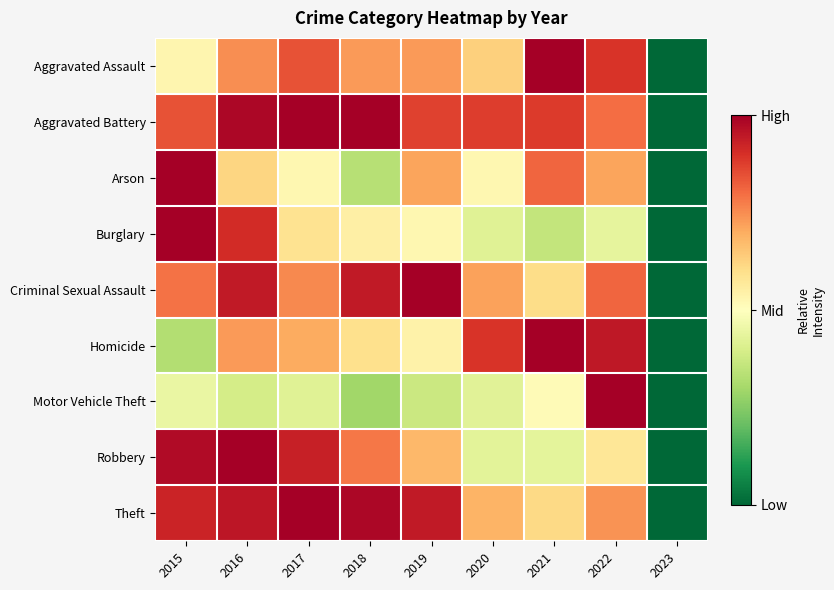

Reading left to right, extract all data points from this chart.

Aggravated Assault: 2015=0.5	2016=0.7	2017=0.8	2018=0.7	2019=0.7	2020=0.6	2021=1.0	2022=0.9	2023=0.0
Aggravated Battery: 2015=0.8	2016=1.0	2017=1.0	2018=1.0	2019=0.9	2020=0.9	2021=0.9	2022=0.8	2023=0.0
Arson: 2015=1.0	2016=0.6	2017=0.5	2018=0.3	2019=0.7	2020=0.5	2021=0.8	2022=0.7	2023=0.0
Burglary: 2015=1.0	2016=0.9	2017=0.6	2018=0.5	2019=0.5	2020=0.4	2021=0.4	2022=0.4	2023=0.0
Criminal Sexual Assault: 2015=0.8	2016=0.9	2017=0.8	2018=0.9	2019=1.0	2020=0.7	2021=0.6	2022=0.8	2023=0.0
Homicide: 2015=0.3	2016=0.7	2017=0.7	2018=0.6	2019=0.5	2020=0.9	2021=1.0	2022=0.9	2023=0.0
Motor Vehicle Theft: 2015=0.4	2016=0.4	2017=0.4	2018=0.3	2019=0.4	2020=0.4	2021=0.5	2022=1.0	2023=0.0
Robbery: 2015=1.0	2016=1.0	2017=0.9	2018=0.8	2019=0.7	2020=0.4	2021=0.4	2022=0.6	2023=0.0
Theft: 2015=0.9	2016=1.0	2017=1.0	2018=1.0	2019=0.9	2020=0.7	2021=0.6	2022=0.7	2023=0.0